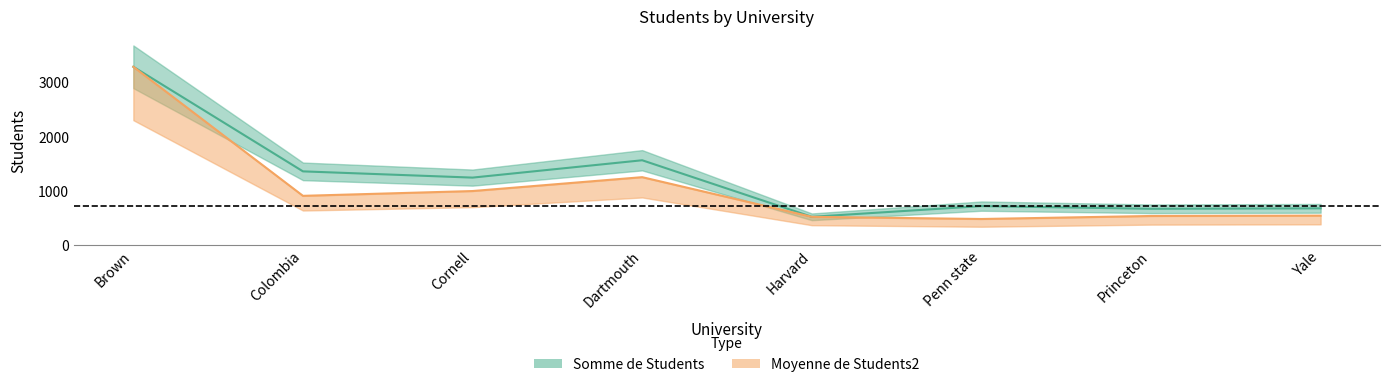

At Princeton, list the series in order from largest to smallest.

Somme de Students, Moyenne de Students2